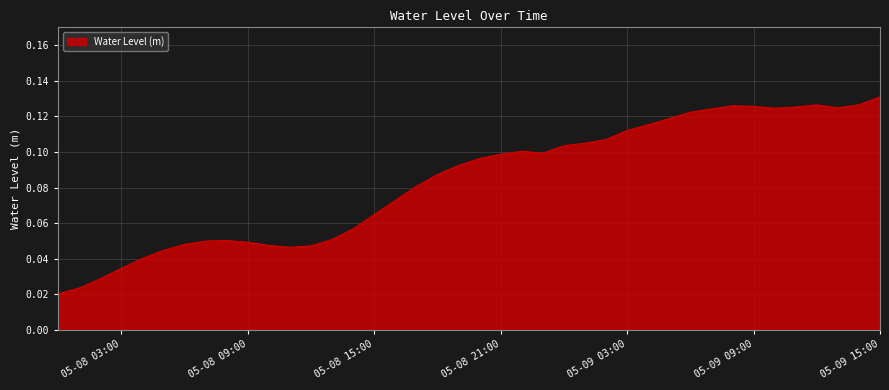

What is the label of the 1st point from the left?

05-08 00:00